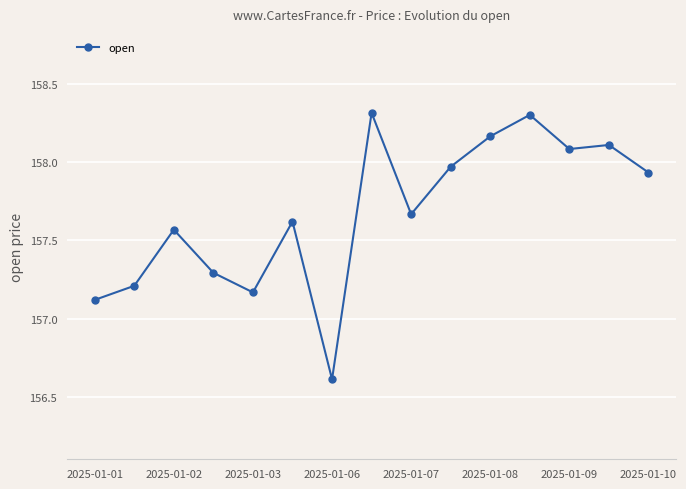

What is the value of the 4th point from the left?

157.3